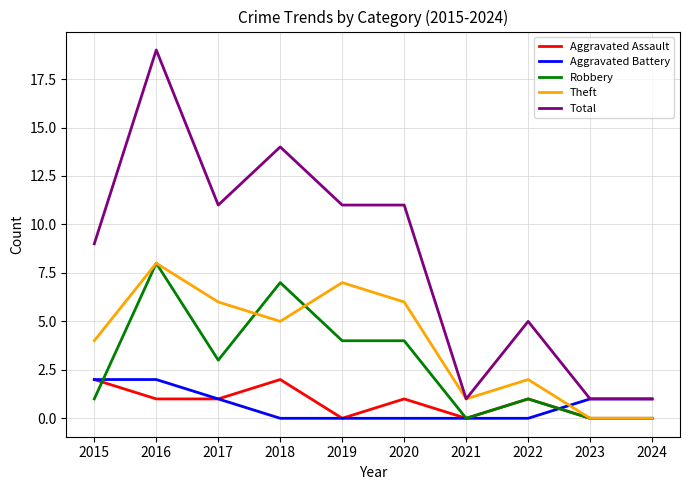

Reading left to right, extract all data points from this chart.

Aggravated Assault: 2015=2	2016=1	2017=1	2018=2	2019=0	2020=1	2021=0	2022=1	2023=0	2024=0
Aggravated Battery: 2015=2	2016=2	2017=1	2018=0	2019=0	2020=0	2021=0	2022=0	2023=1	2024=1
Robbery: 2015=1	2016=8	2017=3	2018=7	2019=4	2020=4	2021=0	2022=1	2023=0	2024=0
Theft: 2015=4	2016=8	2017=6	2018=5	2019=7	2020=6	2021=1	2022=2	2023=0	2024=0
Total: 2015=9	2016=19	2017=11	2018=14	2019=11	2020=11	2021=1	2022=5	2023=1	2024=1